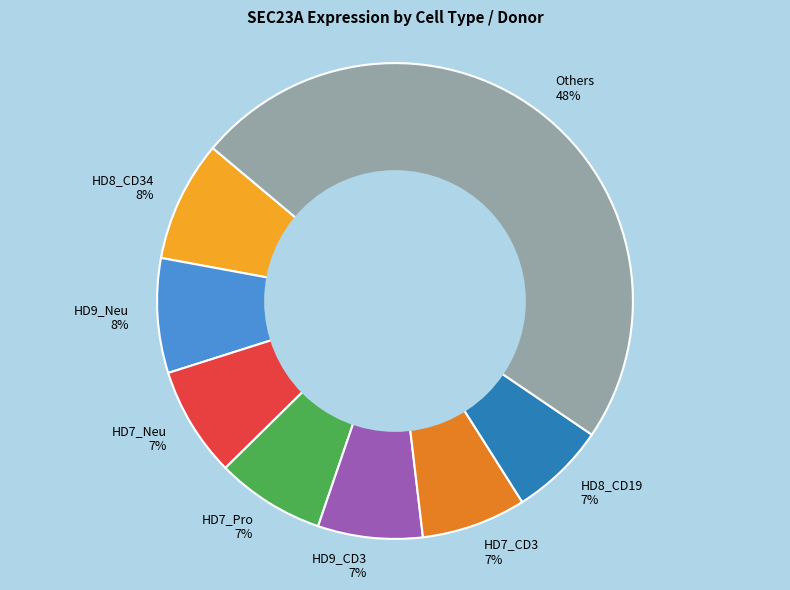

To the nearest percent, what percentage of the pie is HD9_Neu 8%?

8%